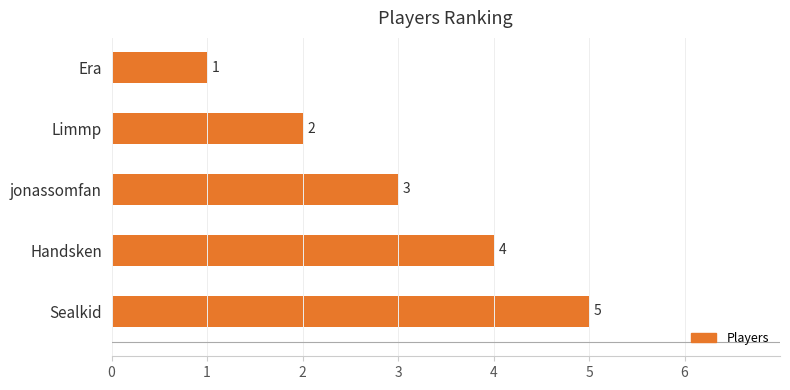

What is the change in value from Limmp to Handsken?

+2